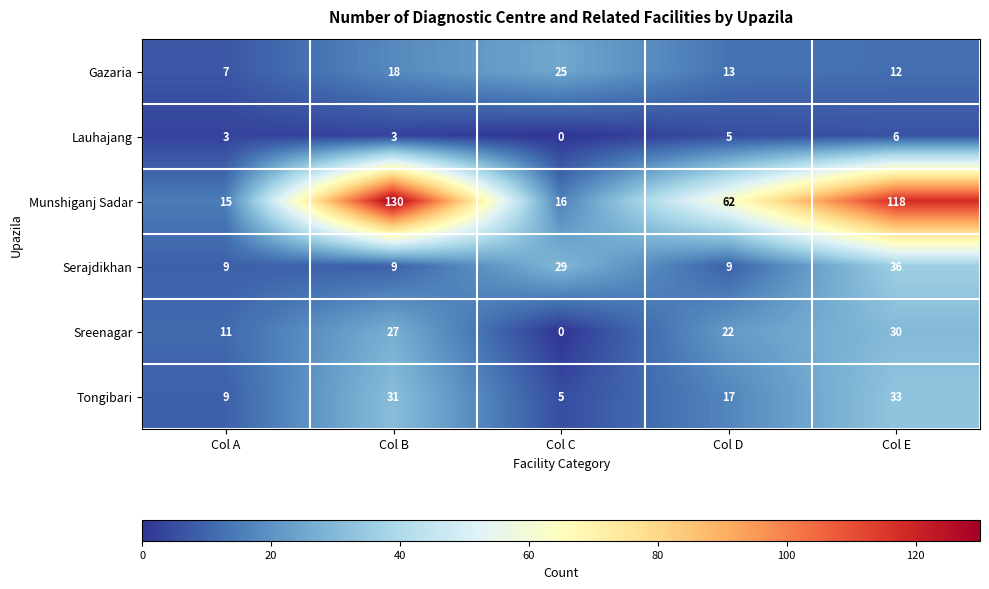

The Munshiganj Sadar series shows 3 at Col A. True or false?

False